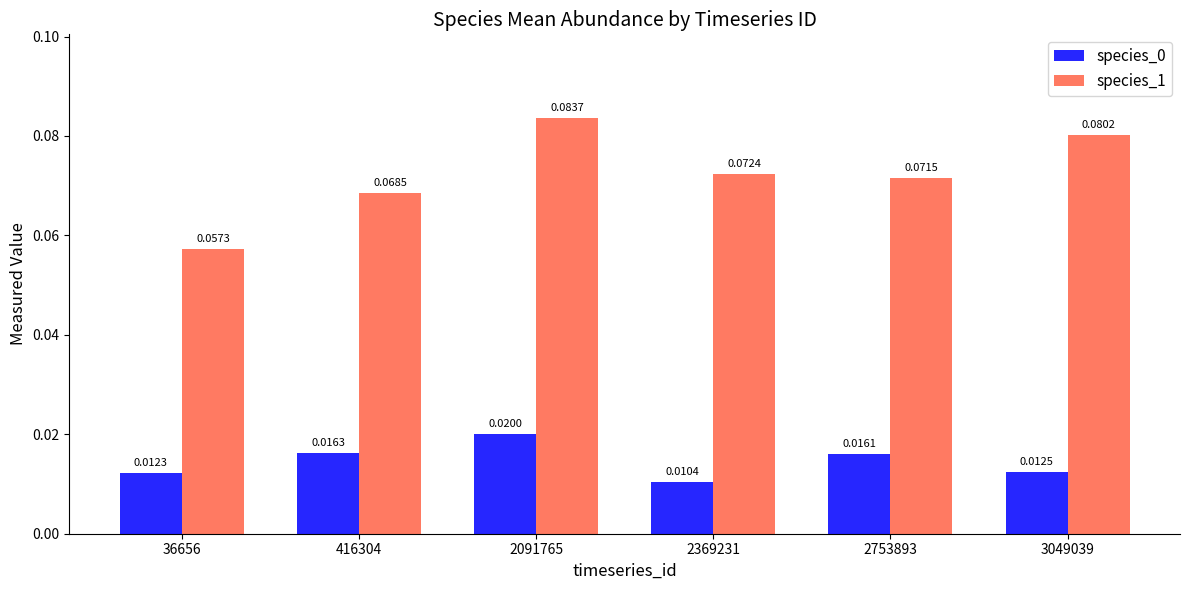

Which series has the largest total across all categories?

species_1